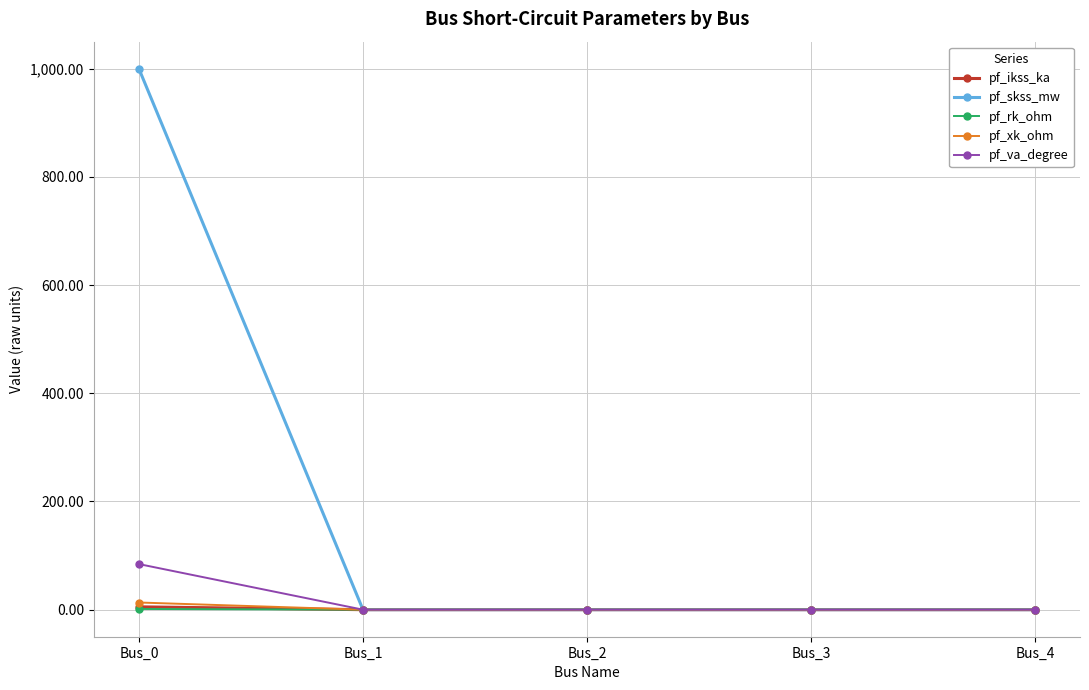

The value of pf_skss_mw at Bus_4 is 0.0. True or false?

True